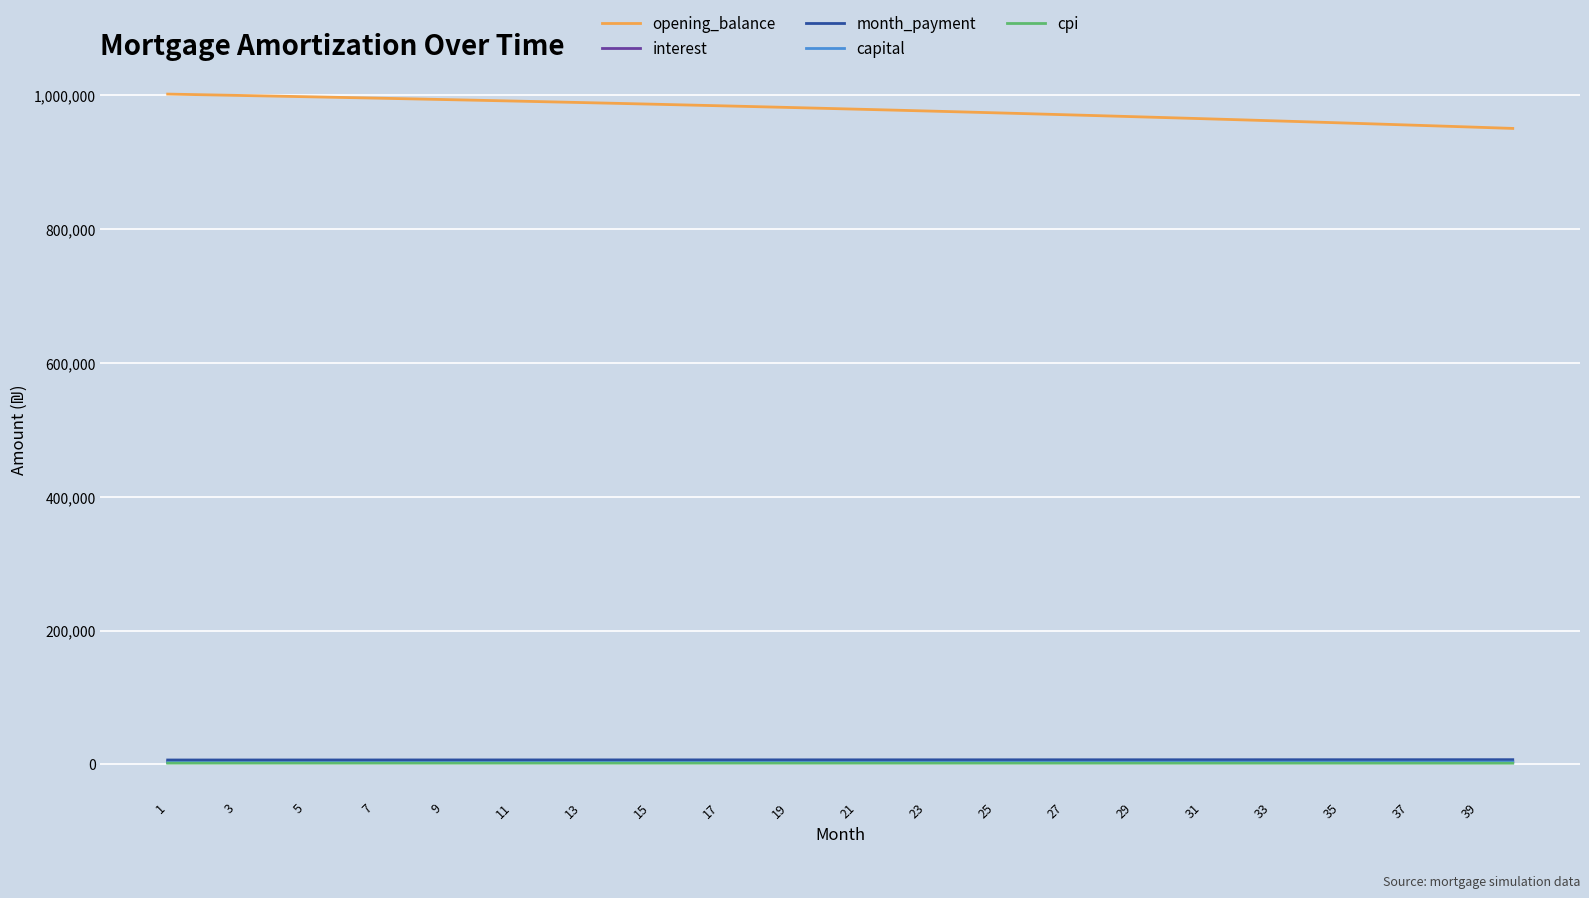

What is the minimum value for opening_balance?

950524.0